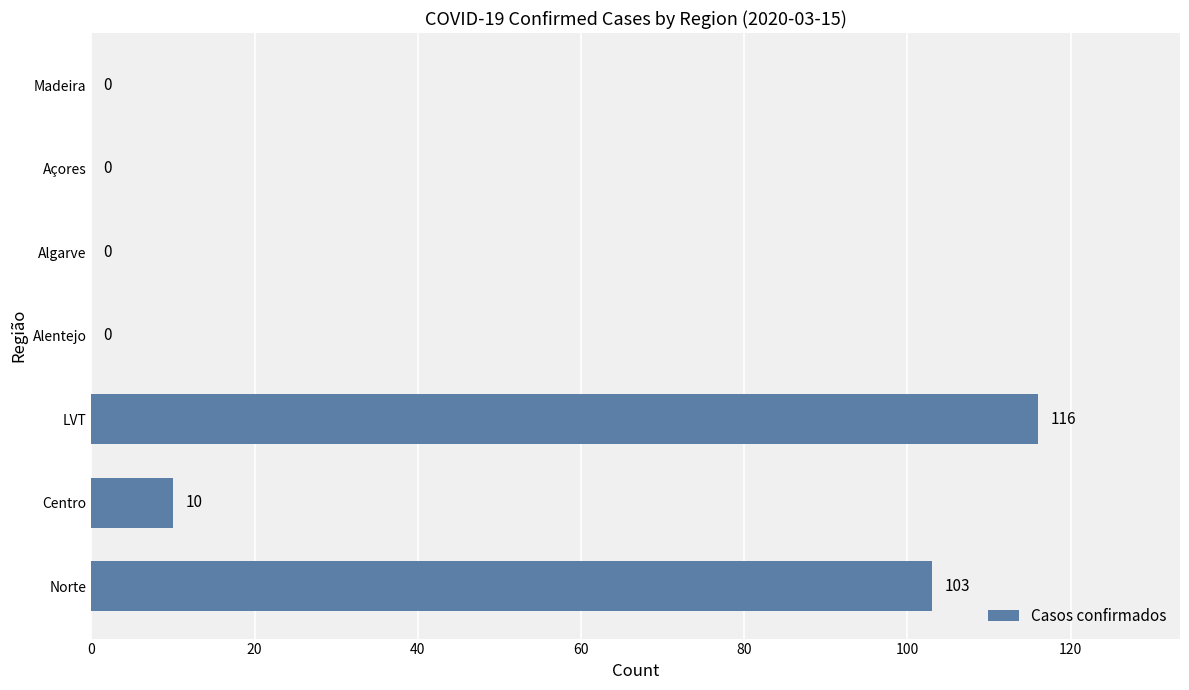

Count the number of data series in this chart.

1